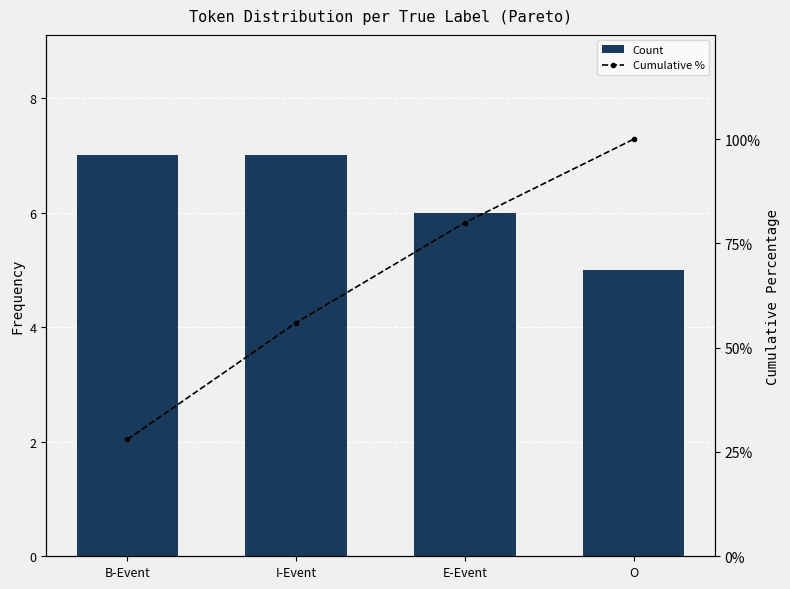

What are all the series names shown in the legend?

Count, Cumulative %